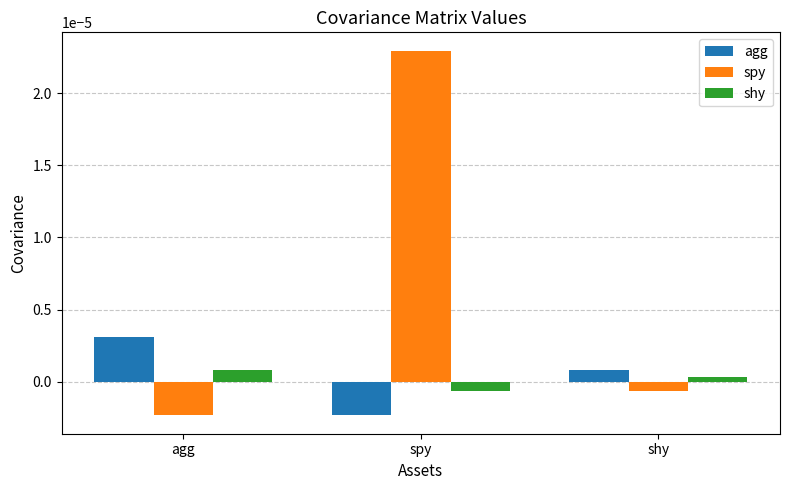

Which label corresponds to the largest value in the chart?

spy